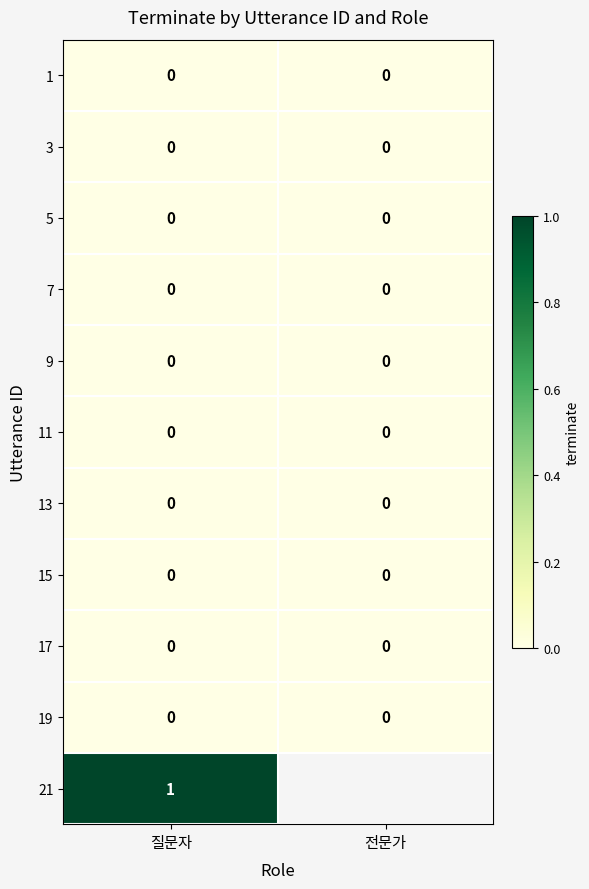

Is it true that 5 equals 0 at 전문가?

True